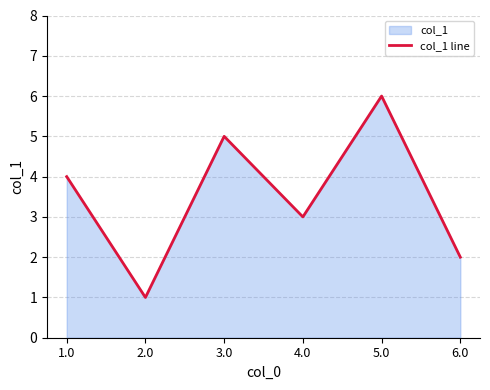

Rank the categories by value from lowest to highest.

2.0, 6.0, 4.0, 1.0, 3.0, 5.0